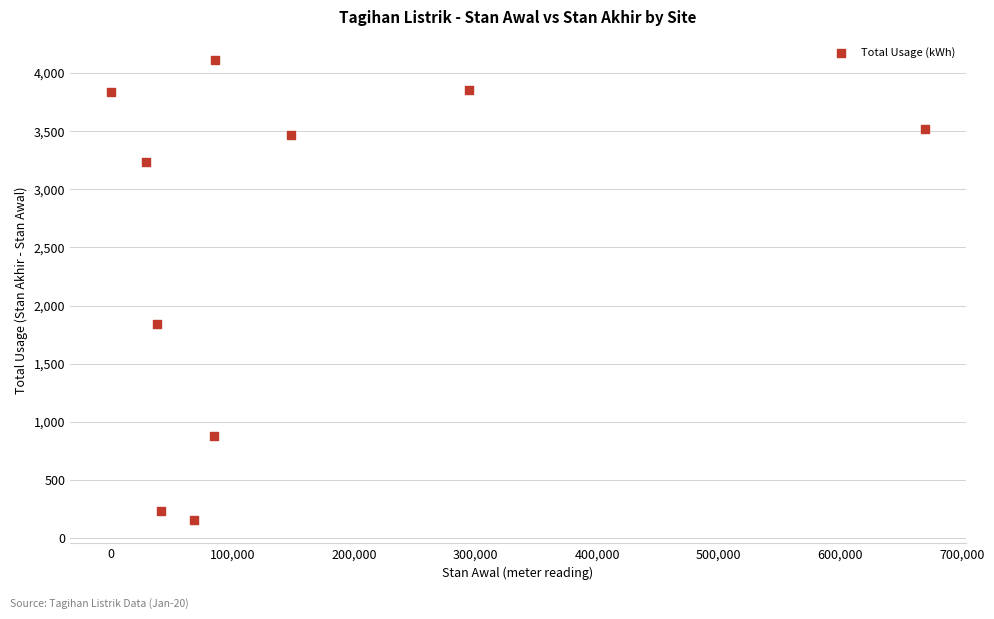

What Y value in the scatter plot is closest to 2134?

1839.3